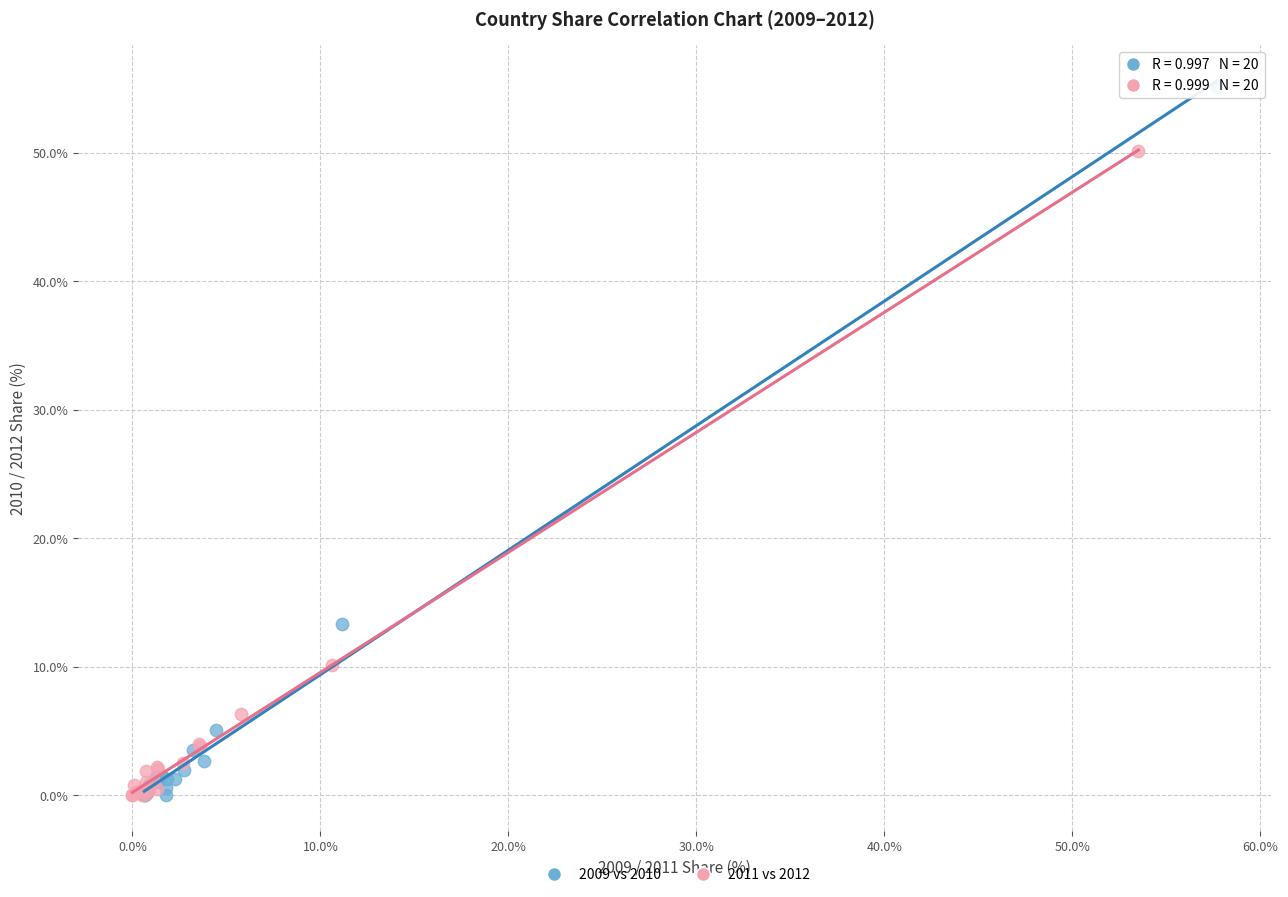

Which series has the largest Y range (max minus min)?

2009 vs 2010